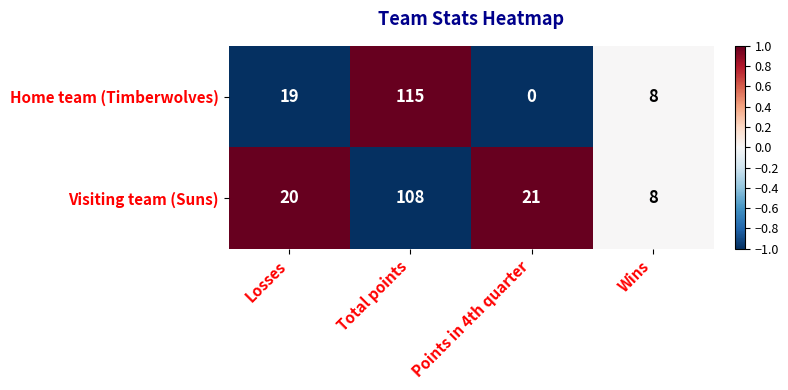

Reading left to right, what are all the values shown in this chart?

Home team (Timberwolves): 19	115	0	8
Visiting team (Suns): 20	108	21	8